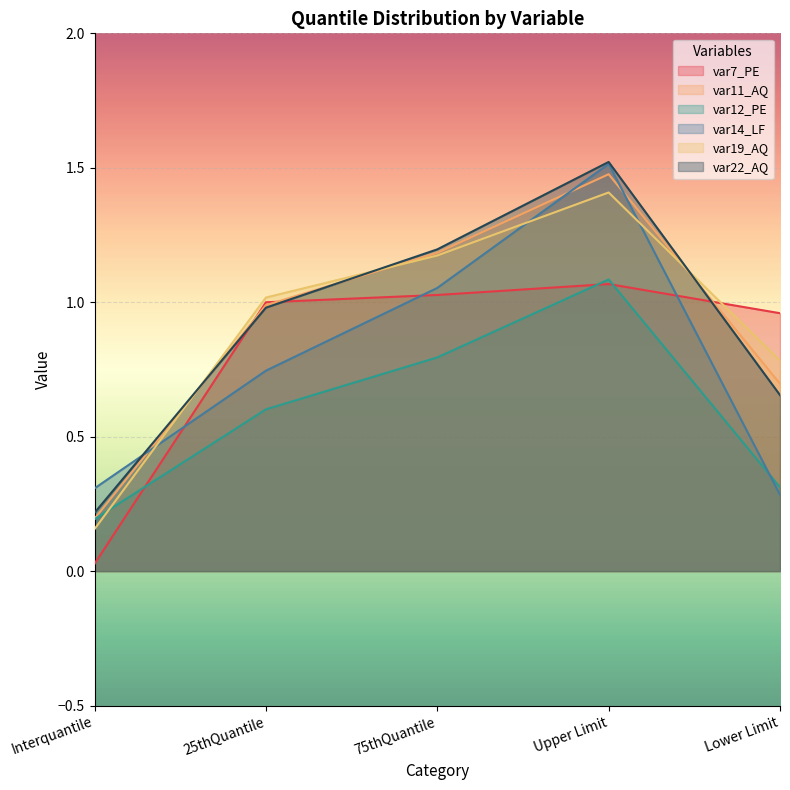

Which category has the highest value in the var19_AQ series?

Upper Limit